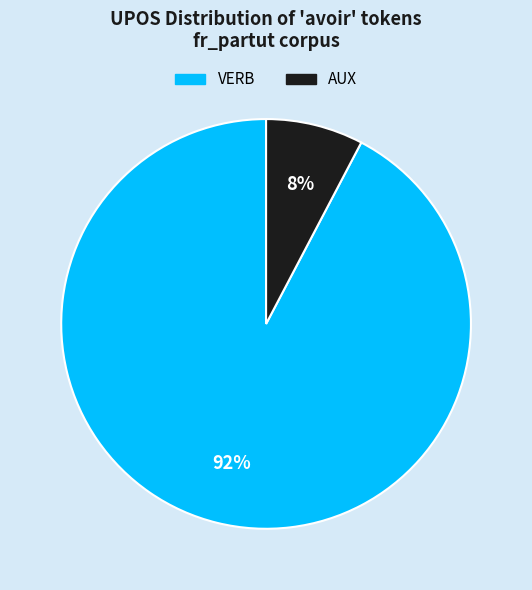

How many slices are in this pie chart?

2